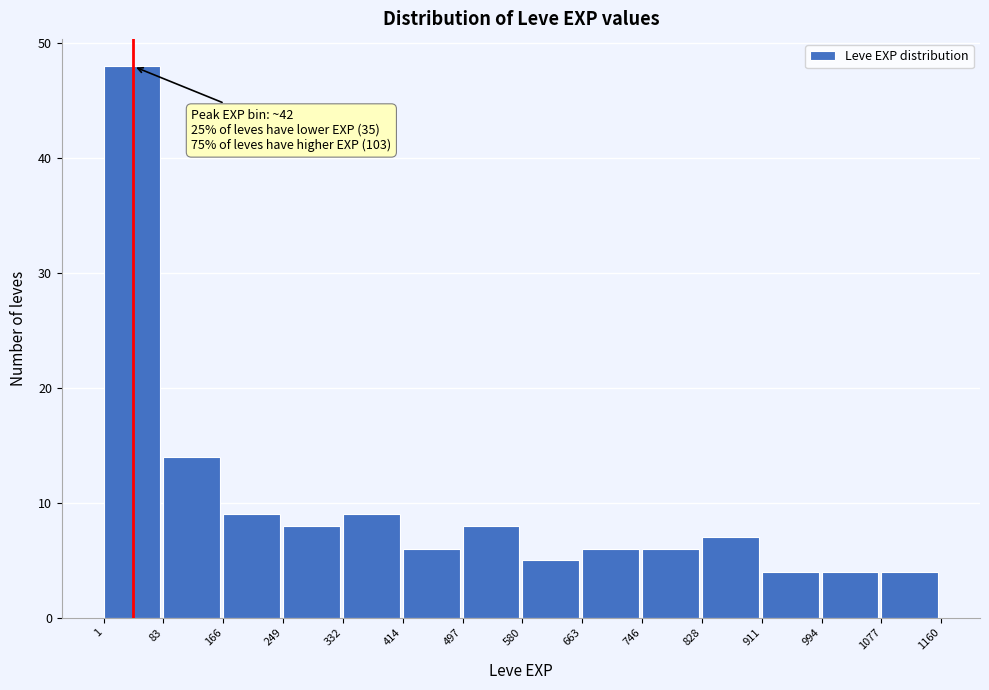

Over which range of the x-axis is the bar tallest?

1 to 83